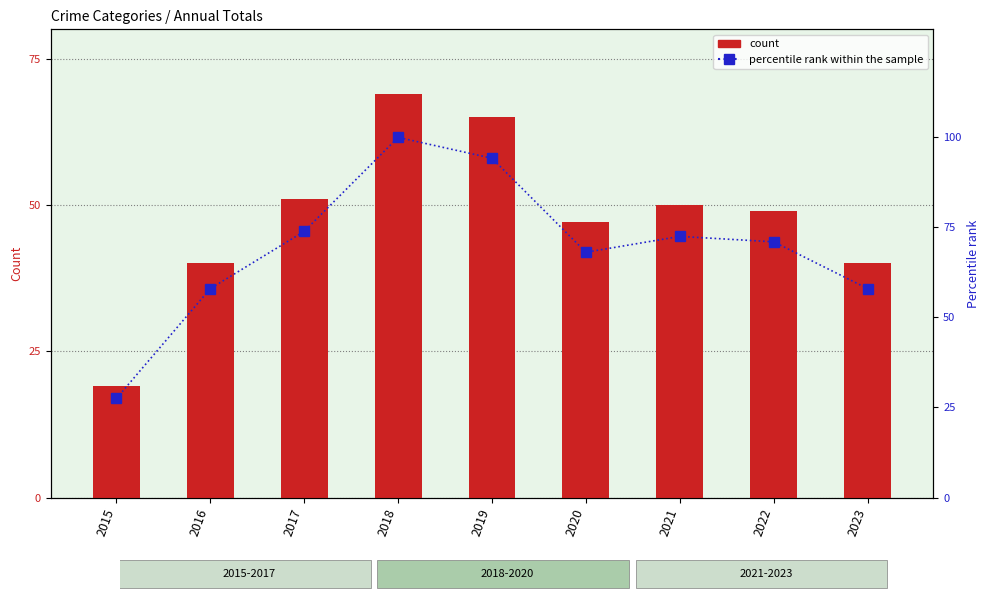

What is the sum of the count values at 2017 and 2021?

101.0